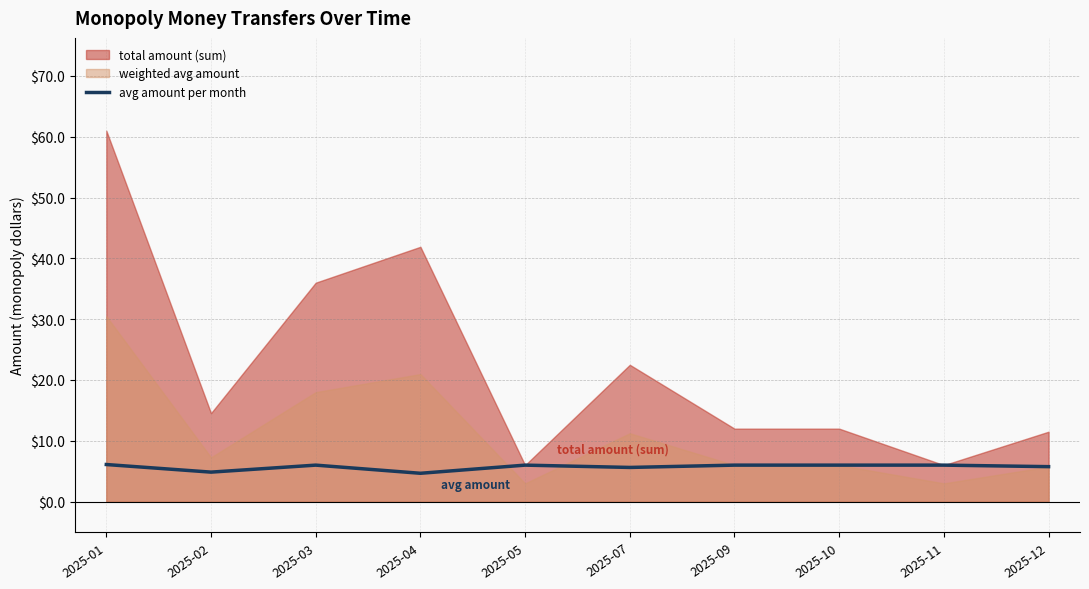

What is the change in value from 2025-04 to 2025-09?

+1.3